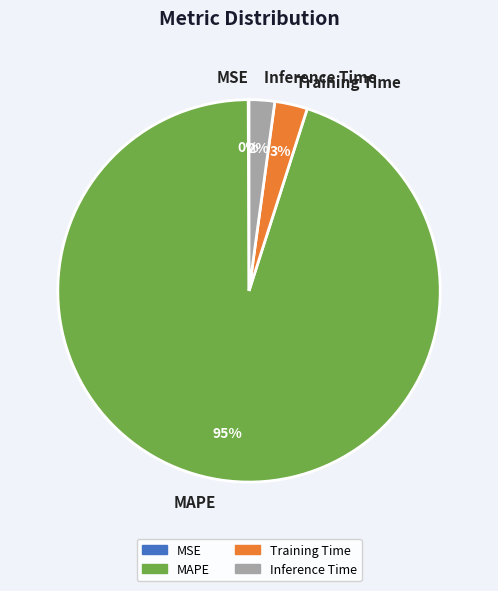

To the nearest percent, what is the difference between the largest and smallest slice percentages?

95%